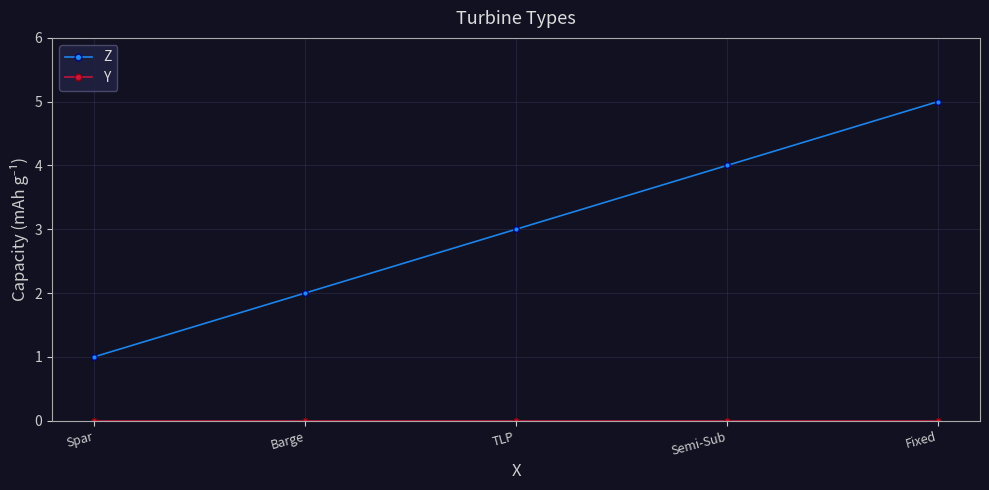

At which category is the sum across all series the highest?

Fixed